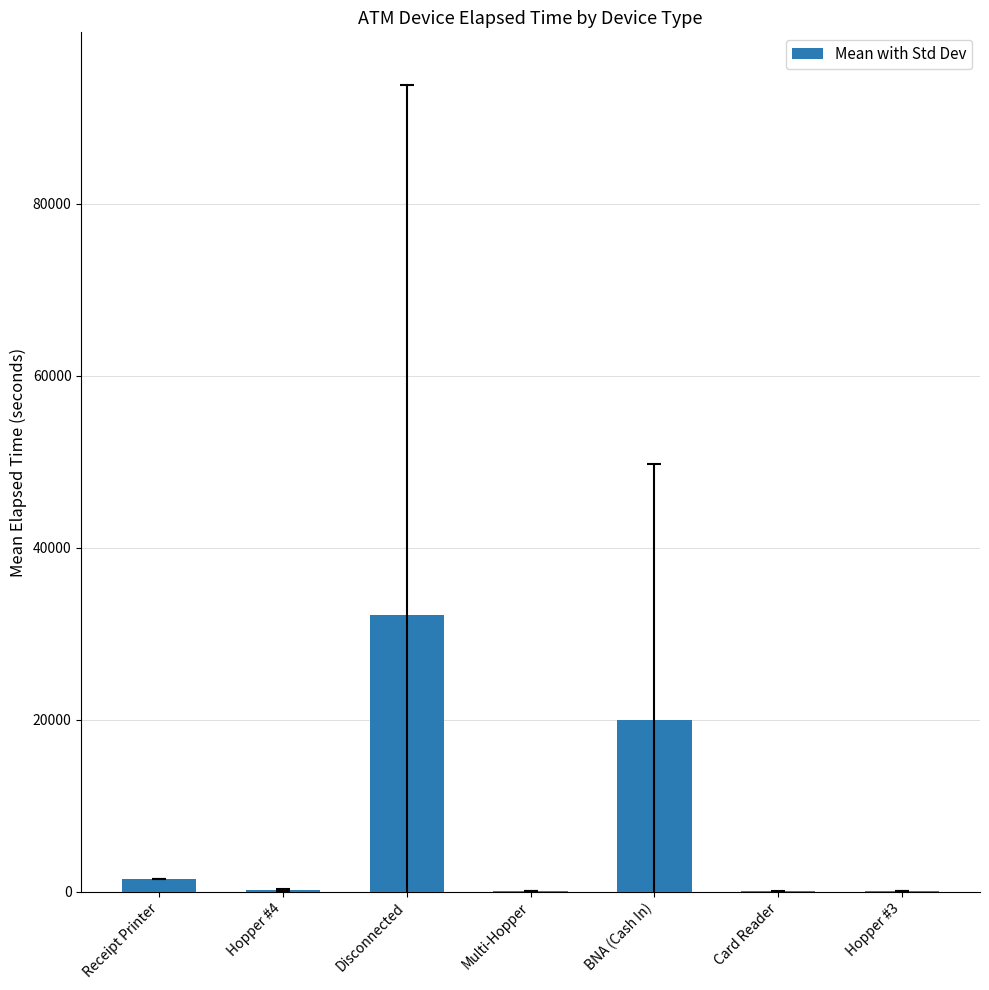

Where is the data nearest to the value 16130?

BNA (Cash In)